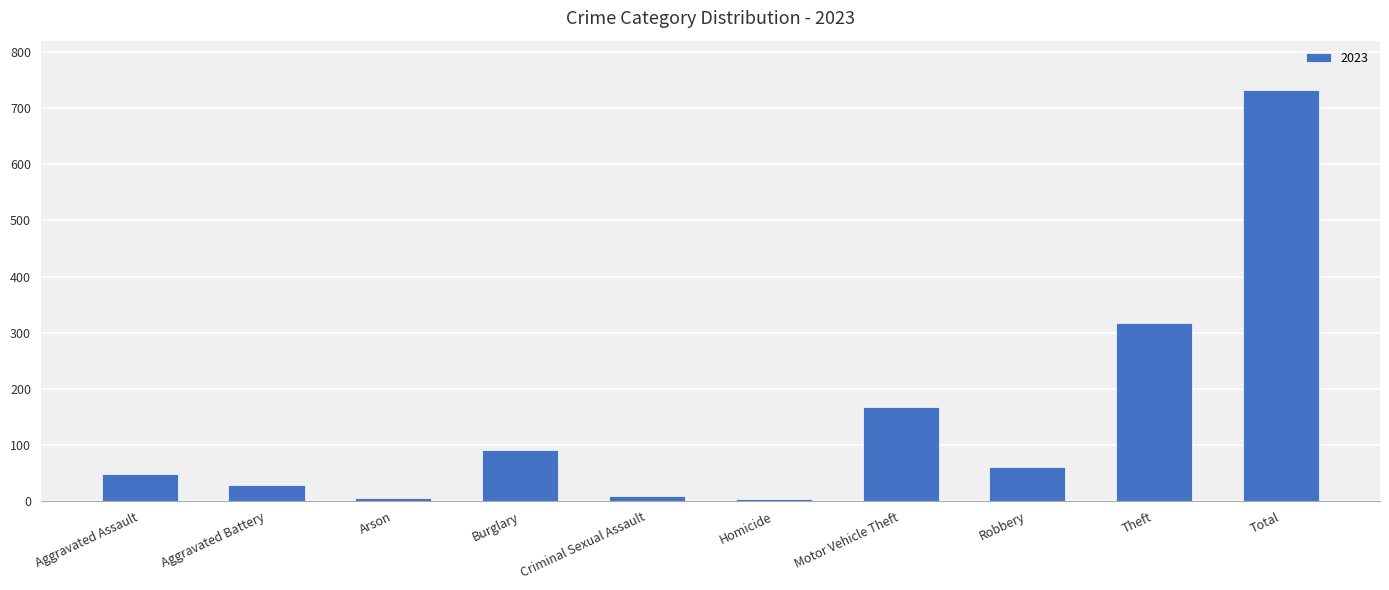

What is the sum of all values?

1464